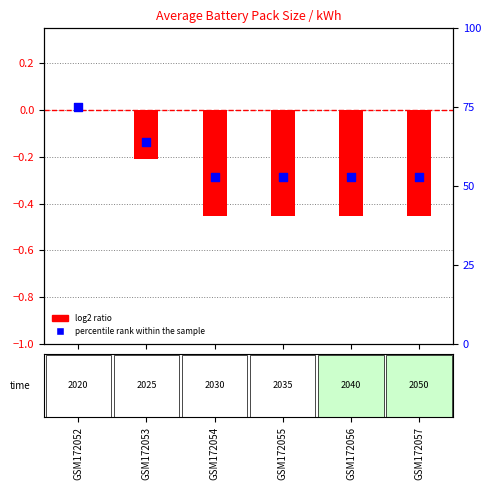

At which category is the sum across all series the highest?

GSM172052